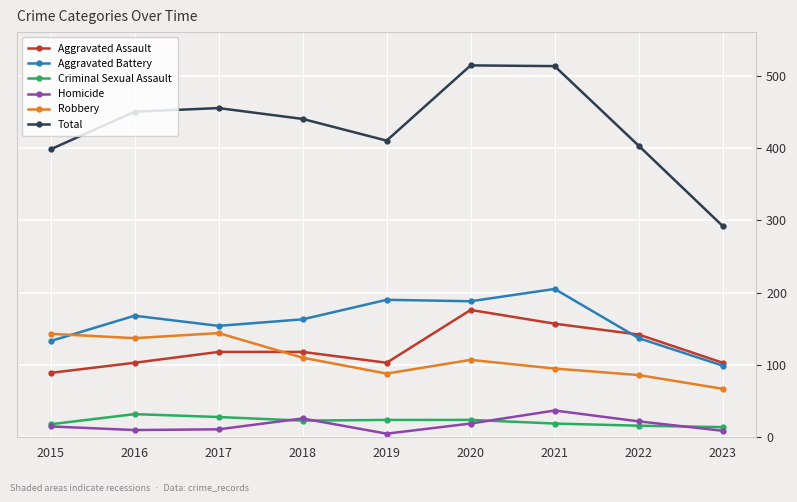

Where is the first local minimum for Total?

2019